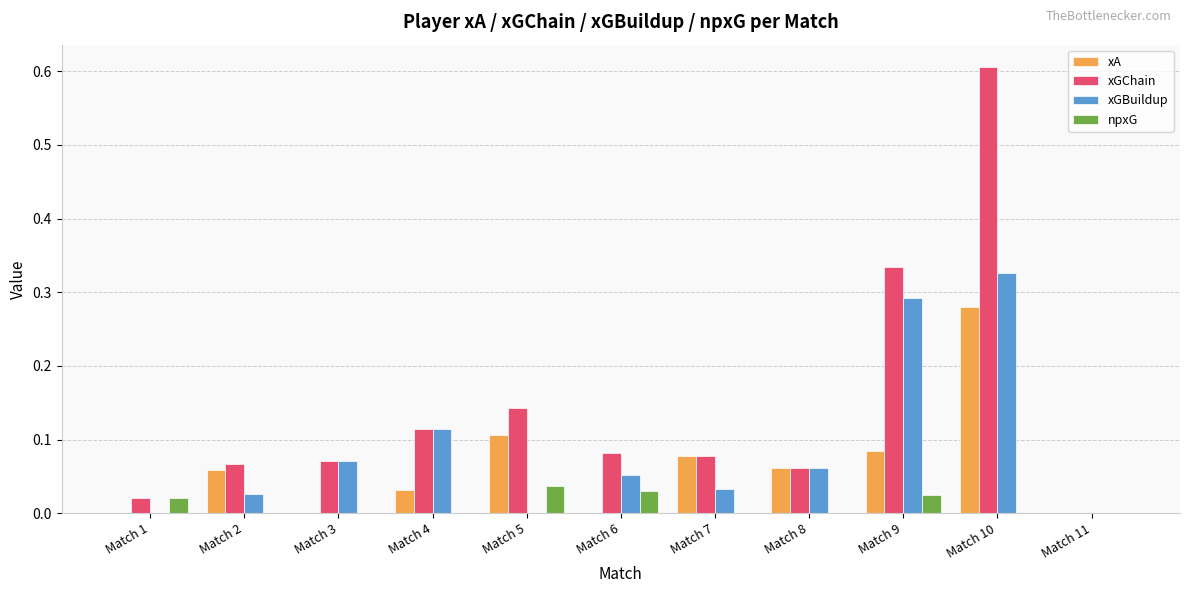

Are the bars grouped side by side (vs. stacked)?

Yes